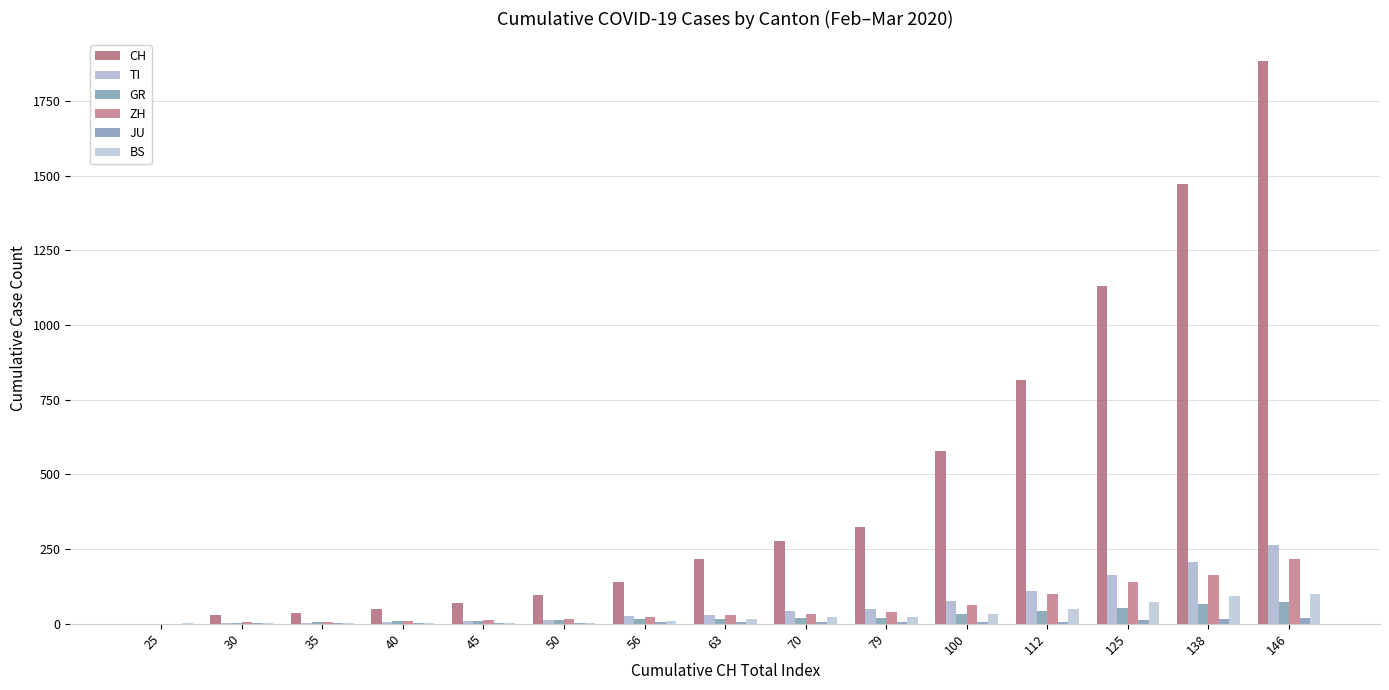

What is the difference between the maximum and minimum values in the ZH series?

218